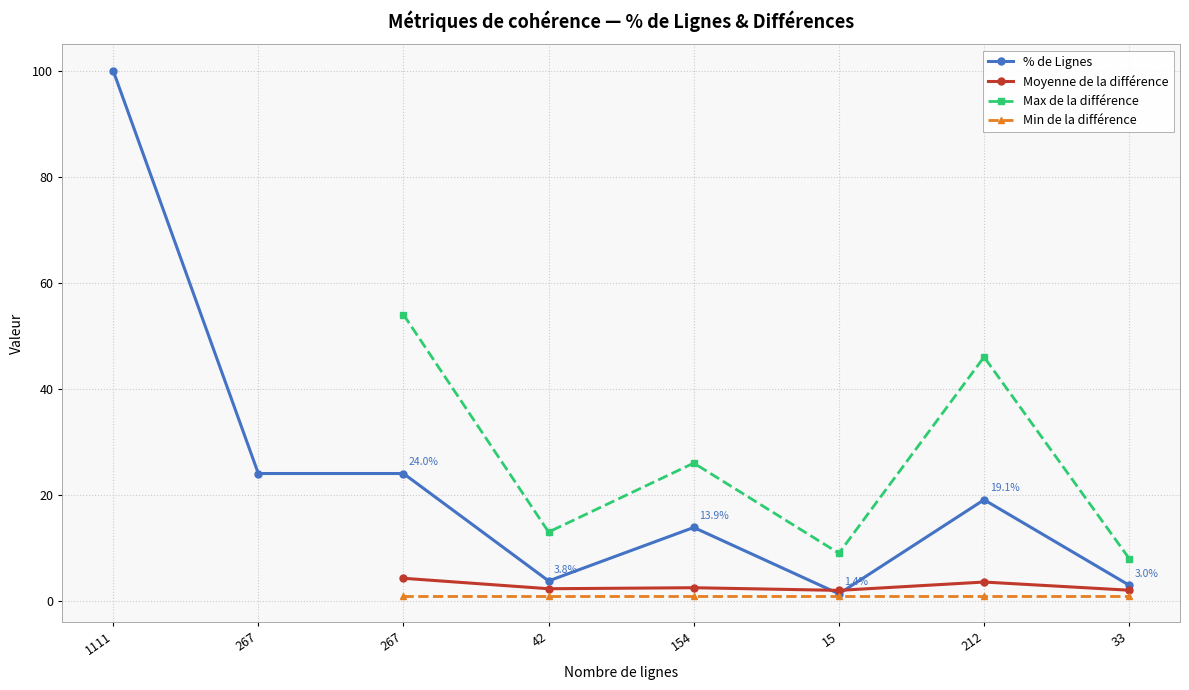

How many data points does each series have?

8